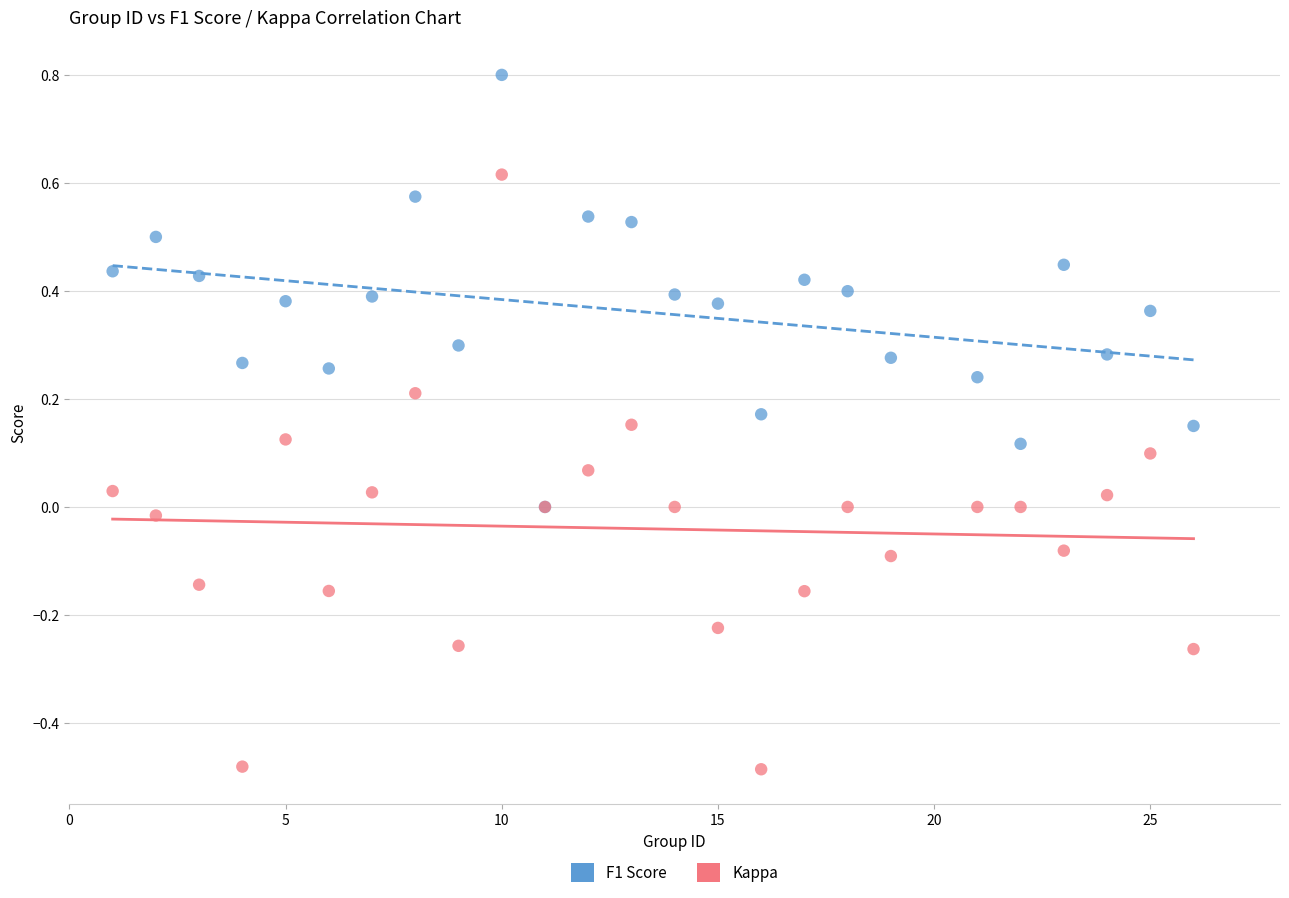

What are all the series names shown in the legend?

F1 Score, Kappa